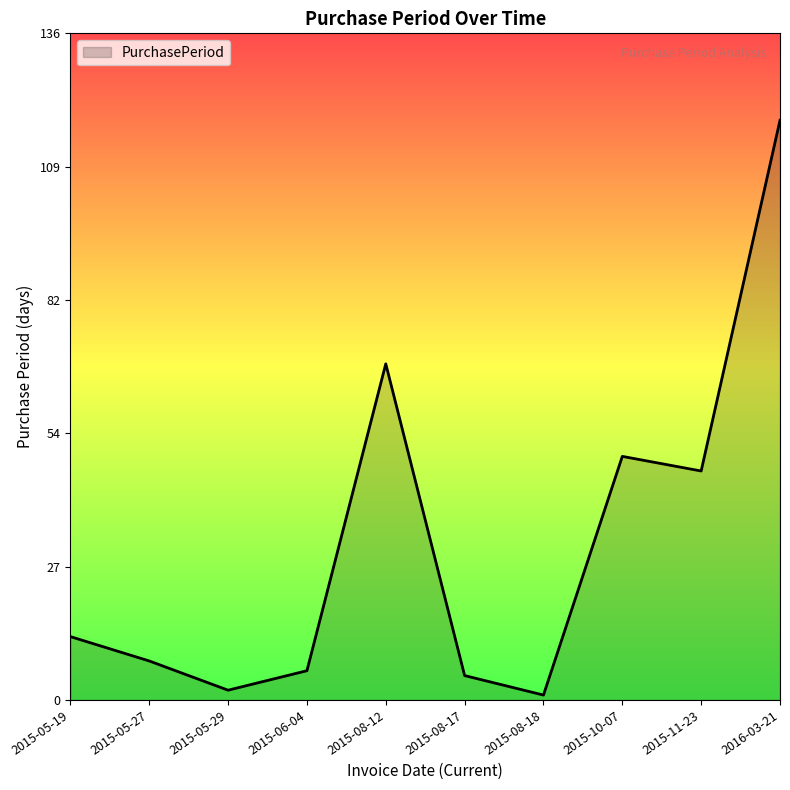

The value at 2015-08-12 is 47. True or false?

False